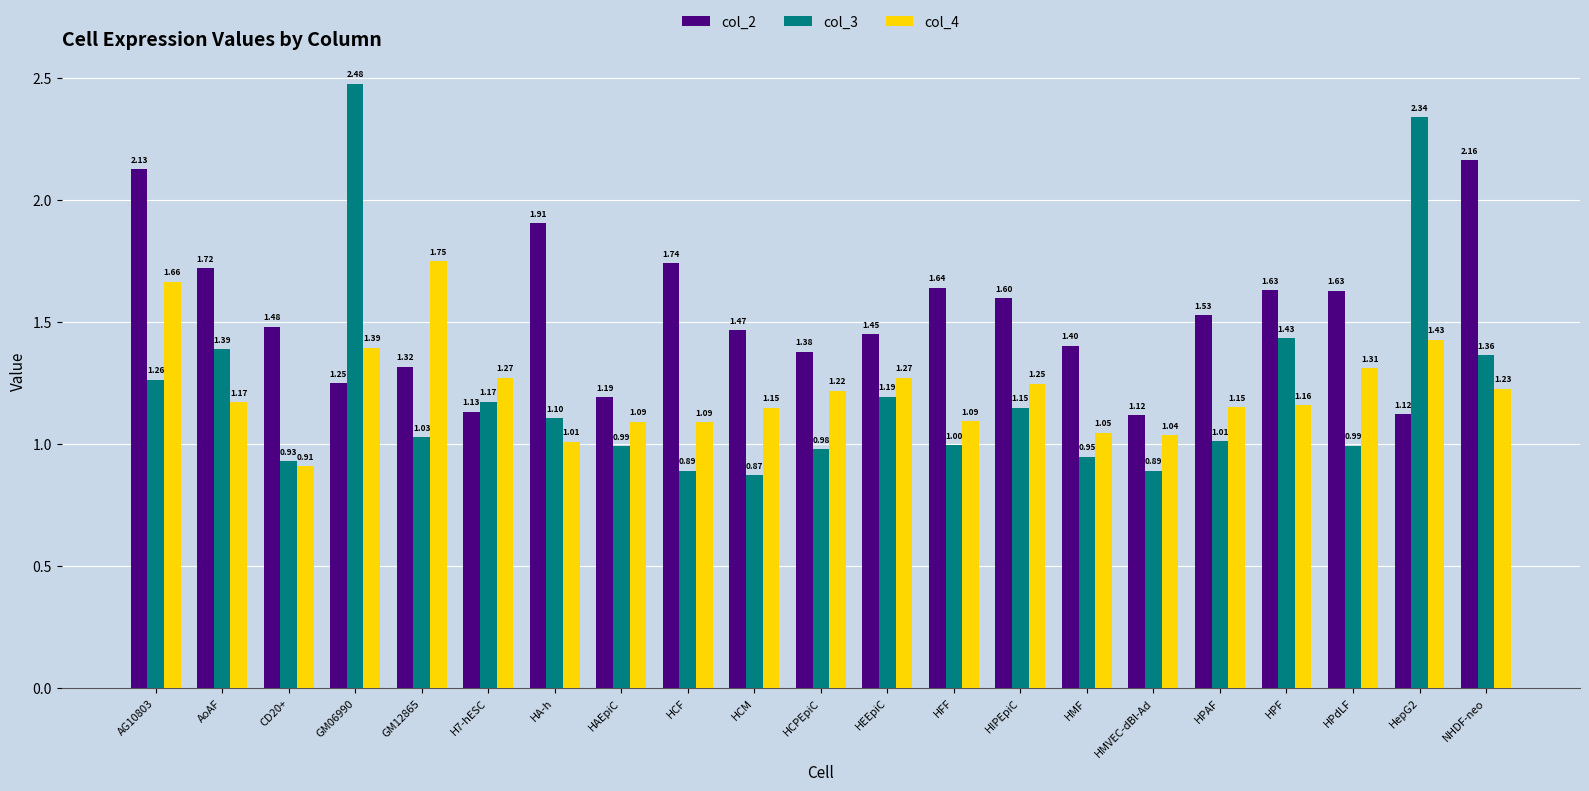

Which category has the lowest value across all series?

HCM